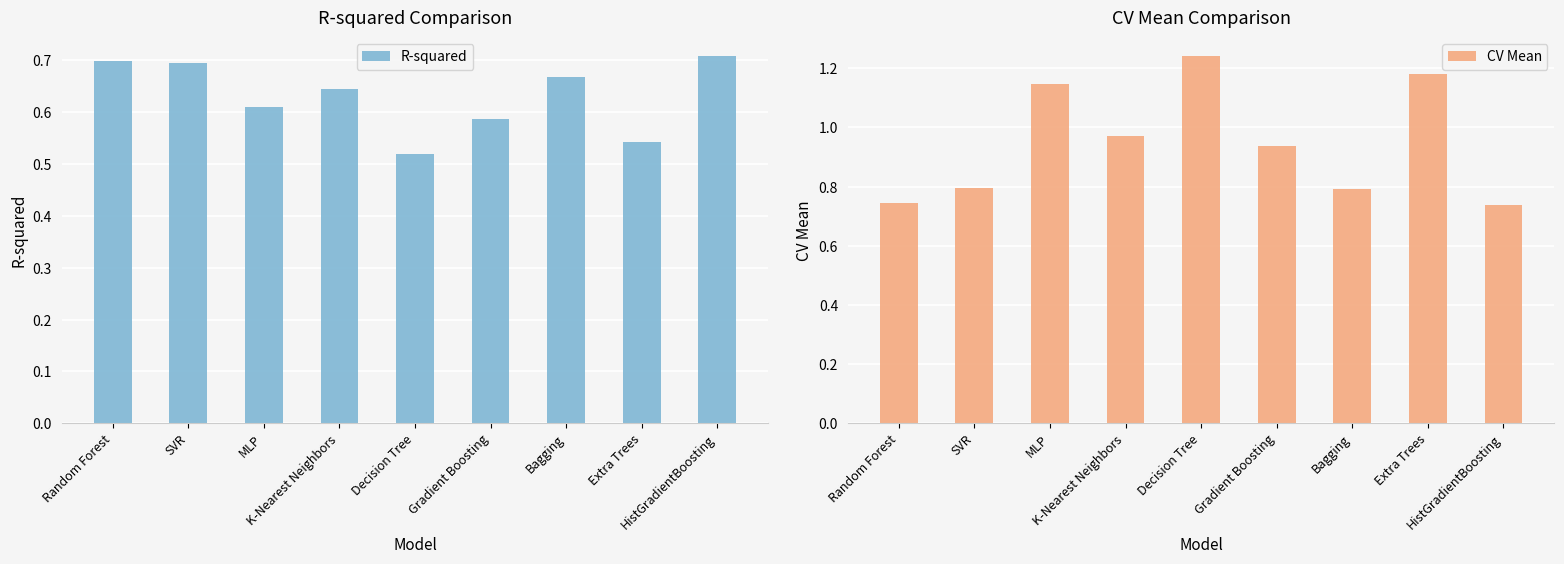

At how many categories does at least one series exceed 0?

9